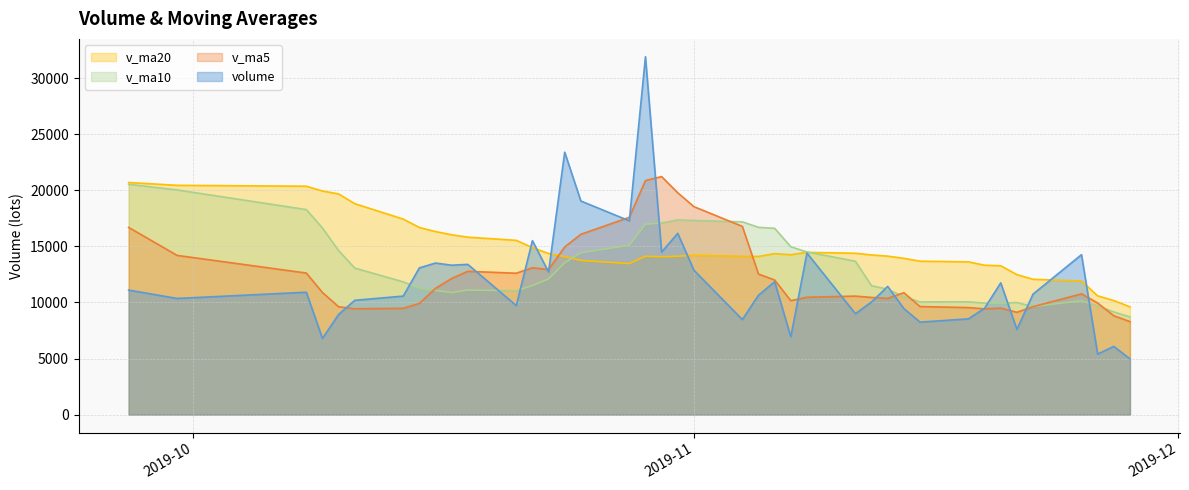

Which series has the largest total across all categories?

v_ma20